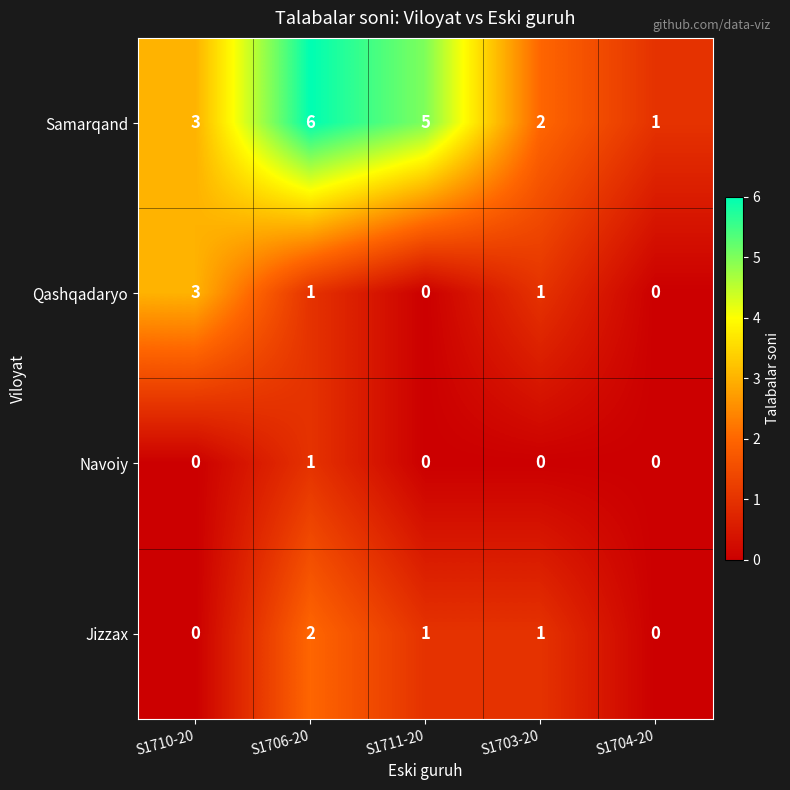

Reading left to right, extract all data points from this chart.

Samarqand: S1710-20=3	S1706-20=6	S1711-20=5	S1703-20=2	S1704-20=1
Qashqadaryo: S1710-20=3	S1706-20=1	S1711-20=0	S1703-20=1	S1704-20=0
Navoiy: S1710-20=0	S1706-20=1	S1711-20=0	S1703-20=0	S1704-20=0
Jizzax: S1710-20=0	S1706-20=2	S1711-20=1	S1703-20=1	S1704-20=0